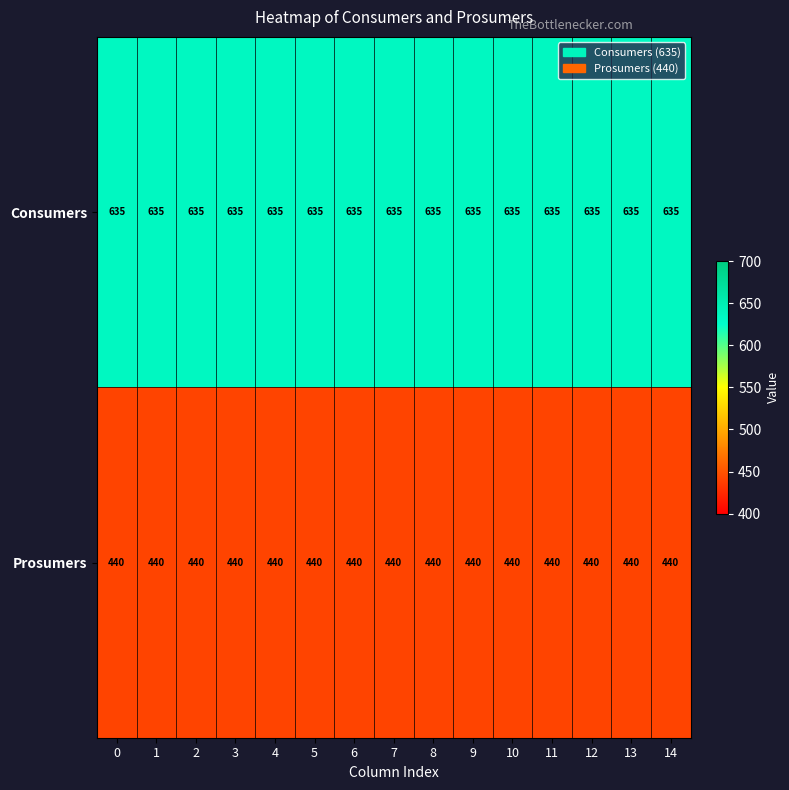

What is the sum of the Consumers values at 14 and 7?

1270